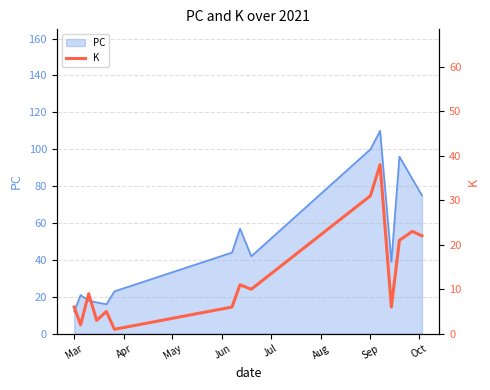

True or false: there are more than 0 points higher than both neighbors.

True